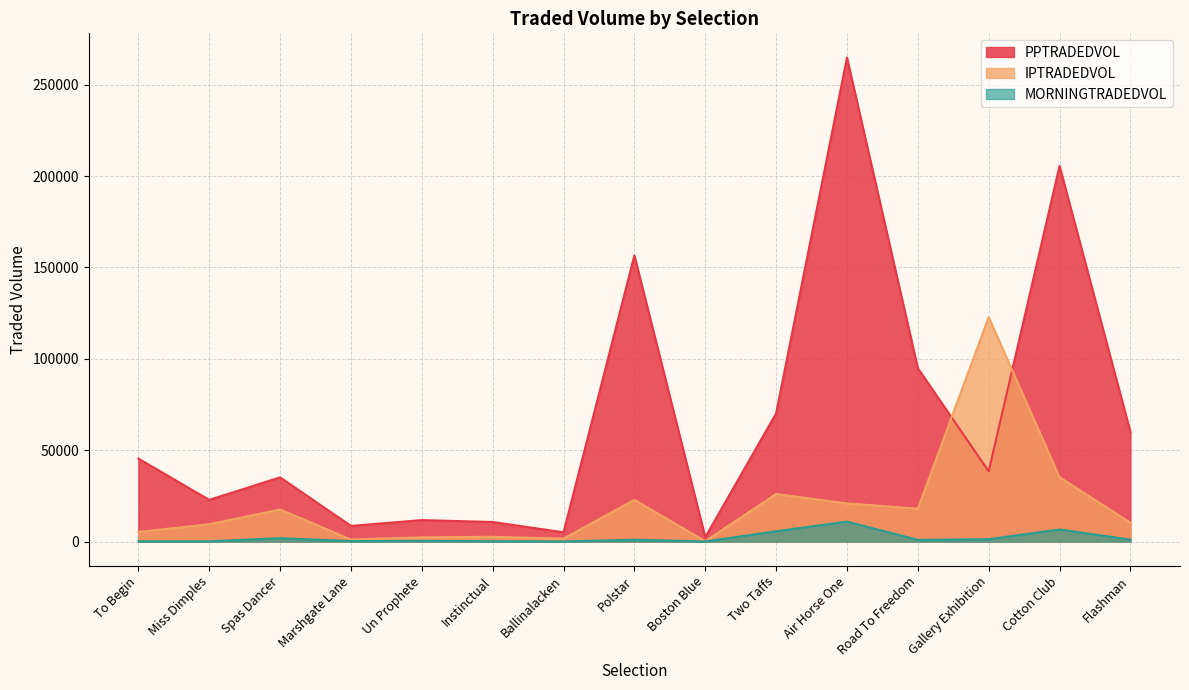

What is the minimum value shown in the chart?

60.0